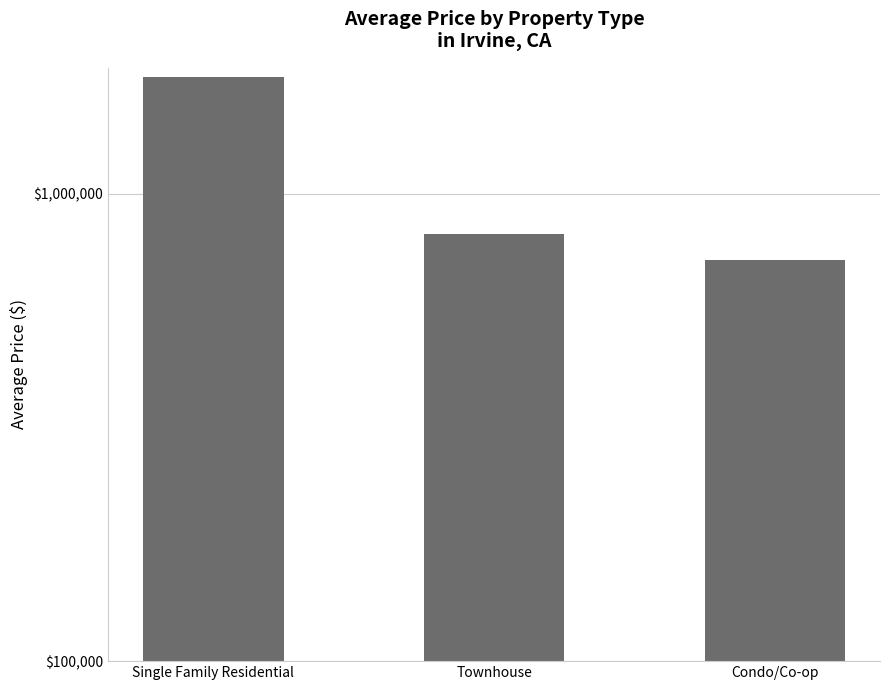

List the labels in order of value, smallest first.

Condo/Co-op, Townhouse, Single Family Residential